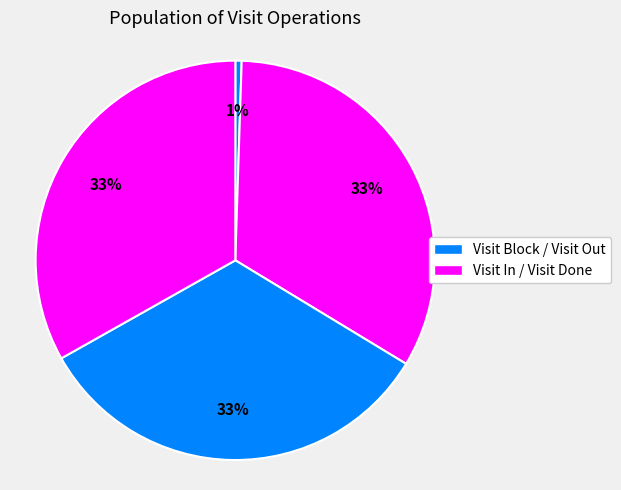

How many slices are in this pie chart?

4